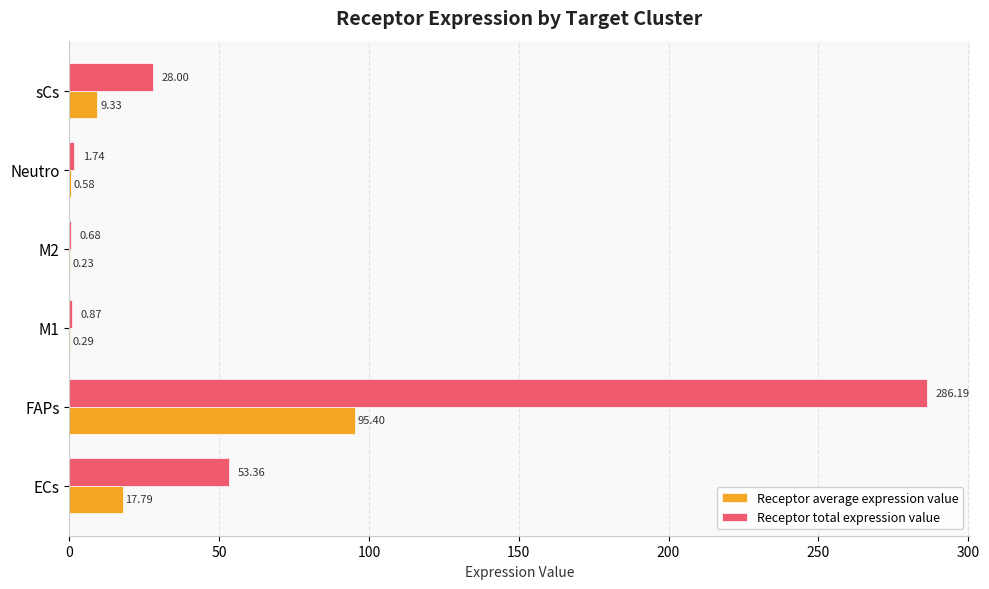

Which category has the highest value in the Receptor average expression value series?

FAPs